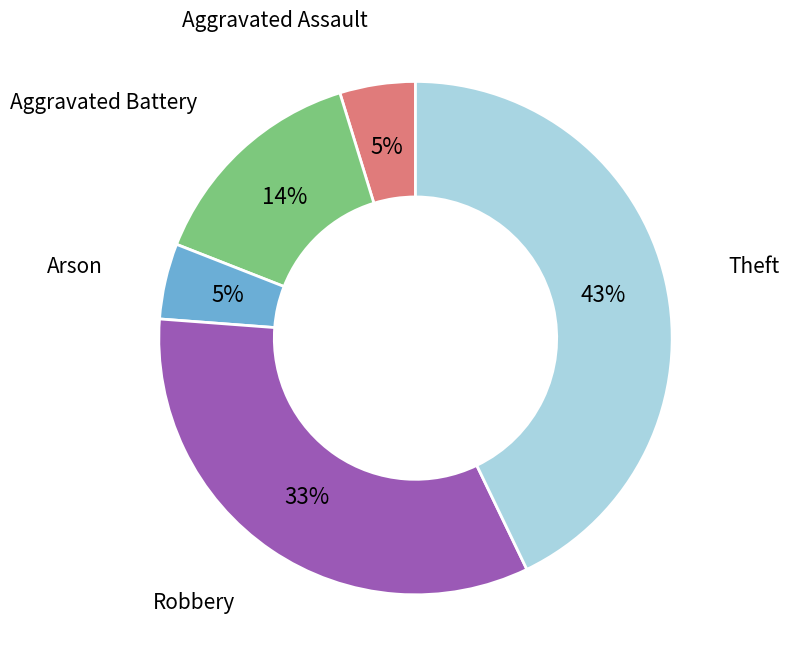

Is there any slice that represents more than half of the pie?

No